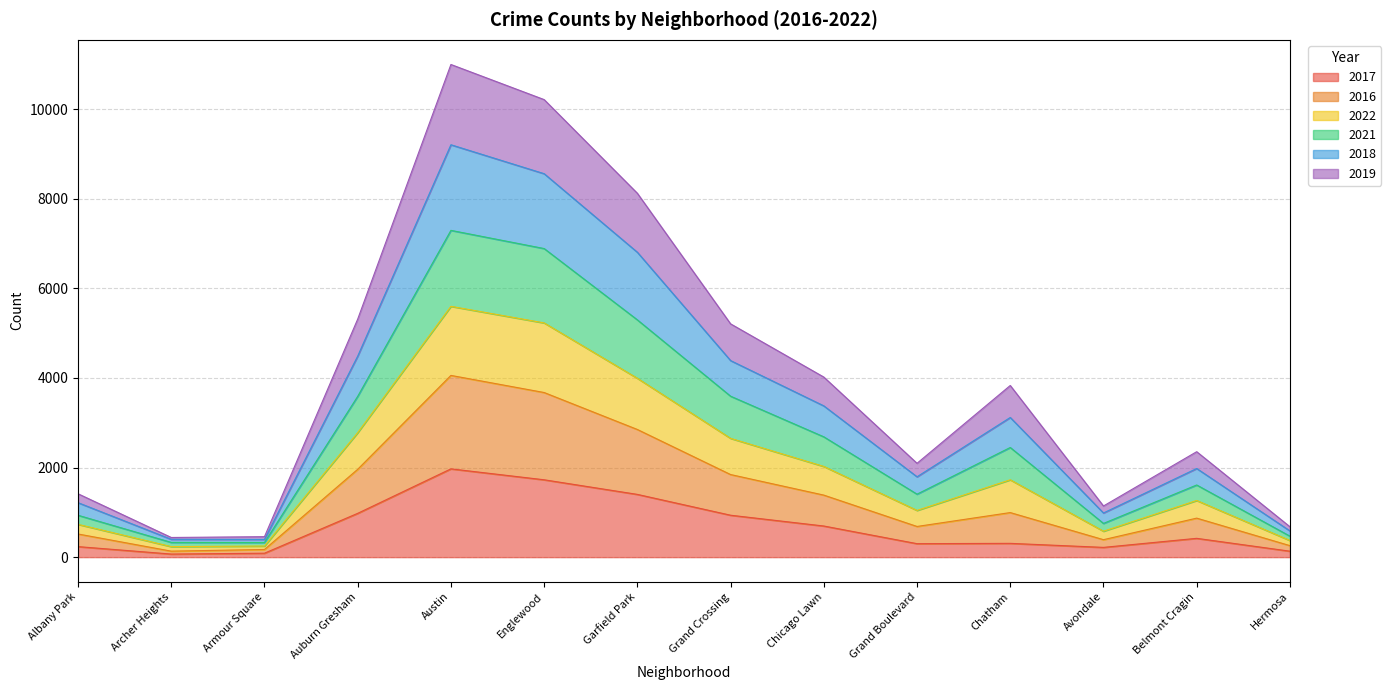

True or false: 2018 and 2019 cross at least once.

False